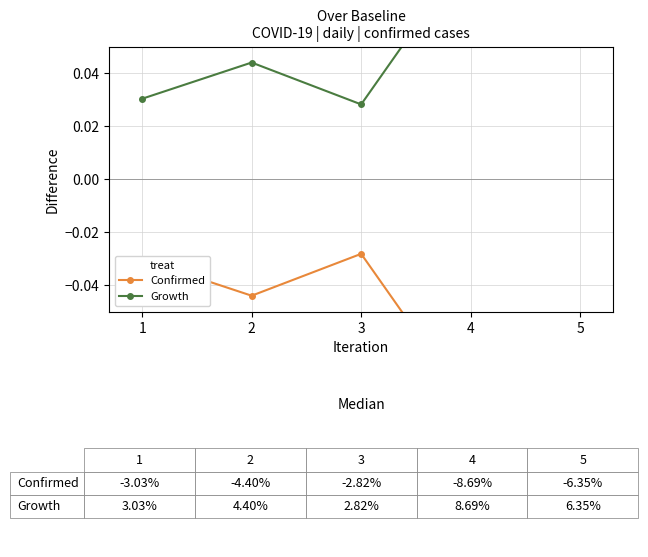

What is the average value of the Growth series?

0.1